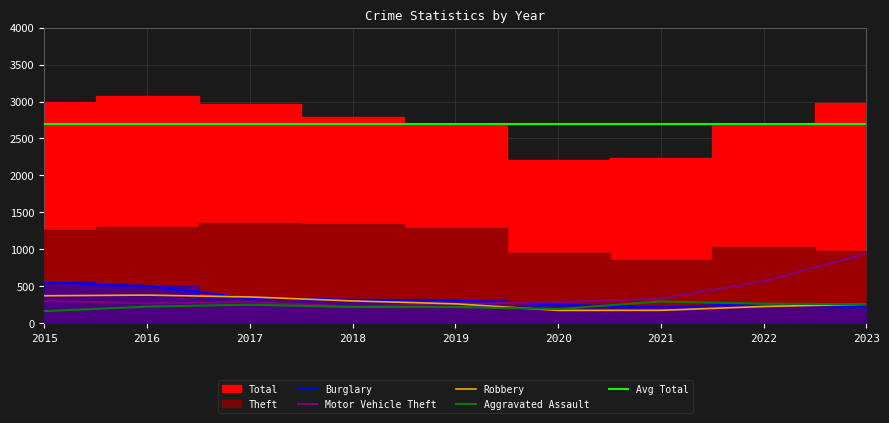

What value does the Burglary series have at 2021?

220